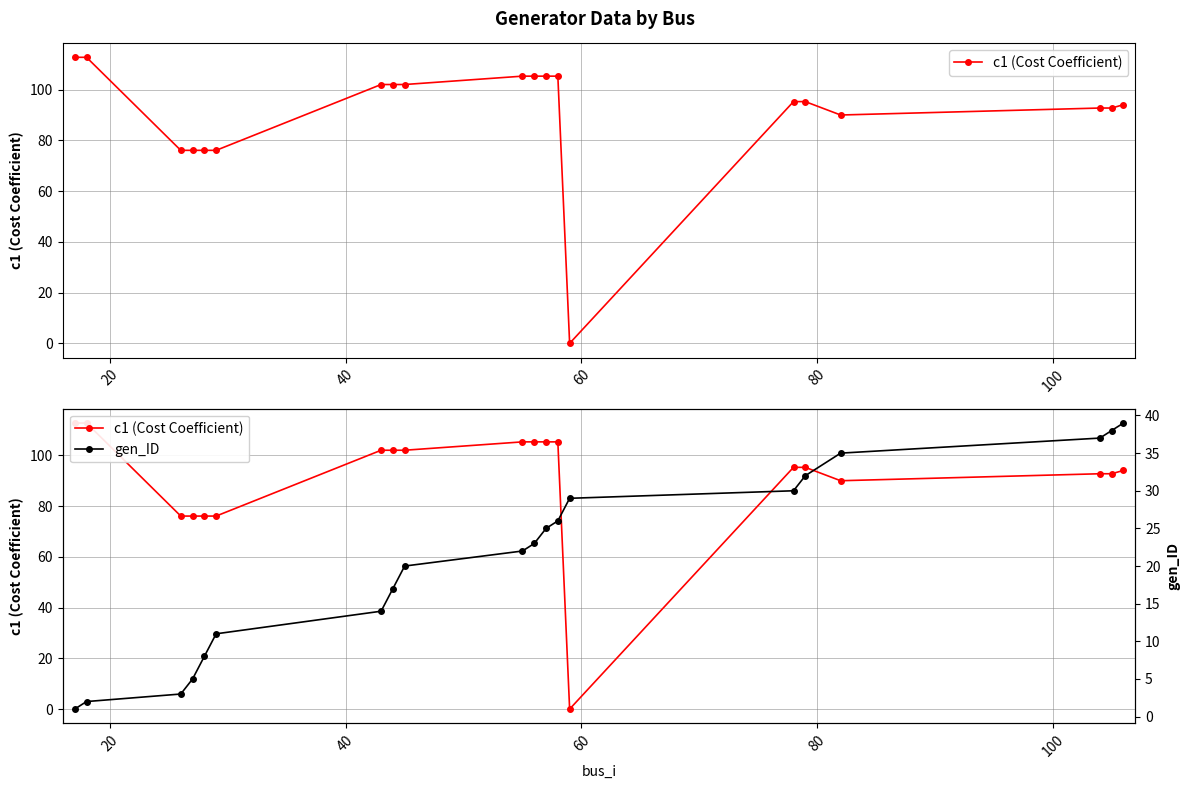

Rank the series by their average value, from lowest to highest.

gen_ID, c1 (Cost Coefficient)